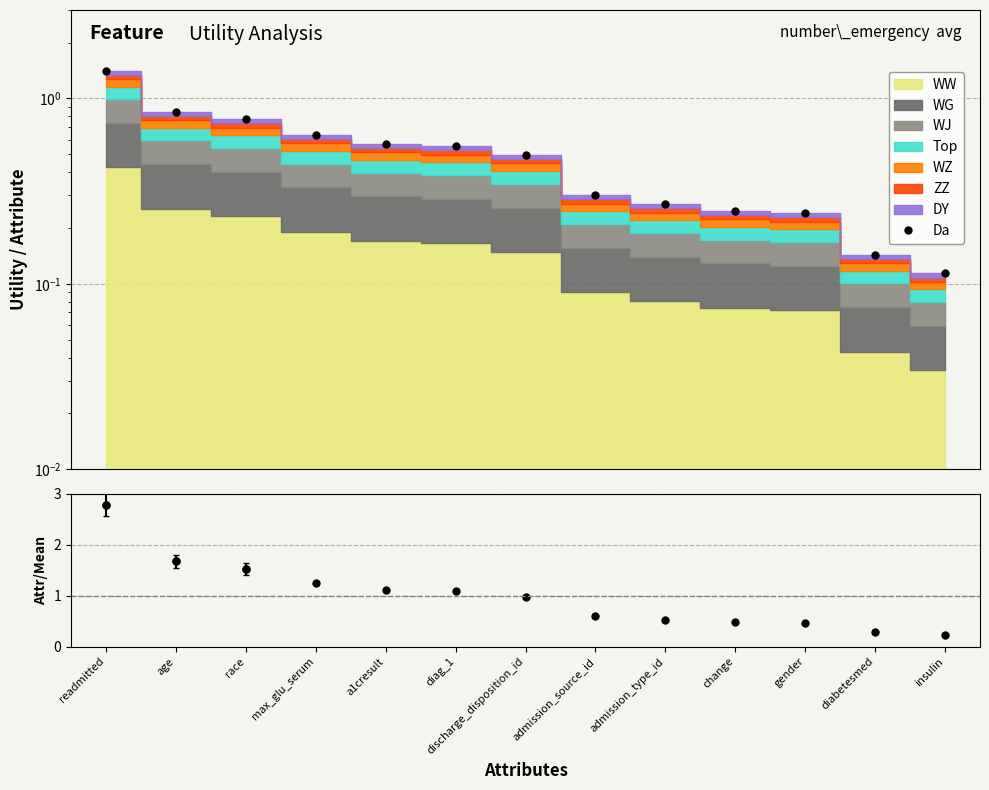

List the labels in order of Da value, largest first.

readmitted, age, race, max_glu_serum, a1cresult, diag_1, discharge_disposition_id, admission_source_id, admission_type_id, change, gender, diabetesmed, insulin